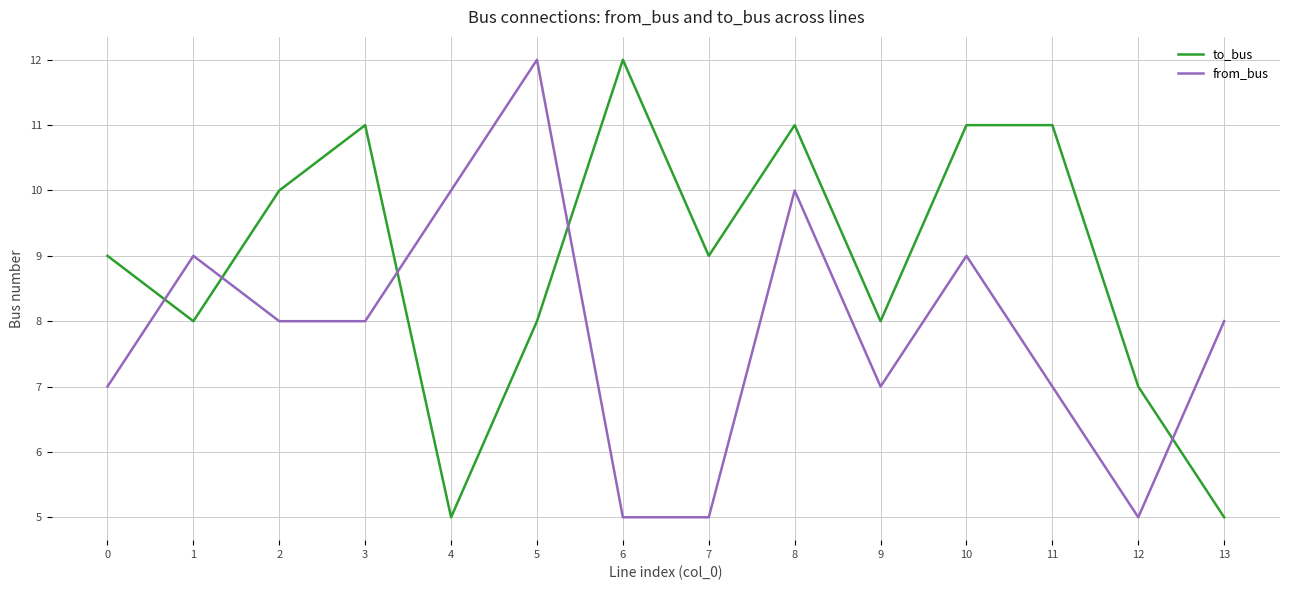

What is the spread (max minus min) of values at 2?

2